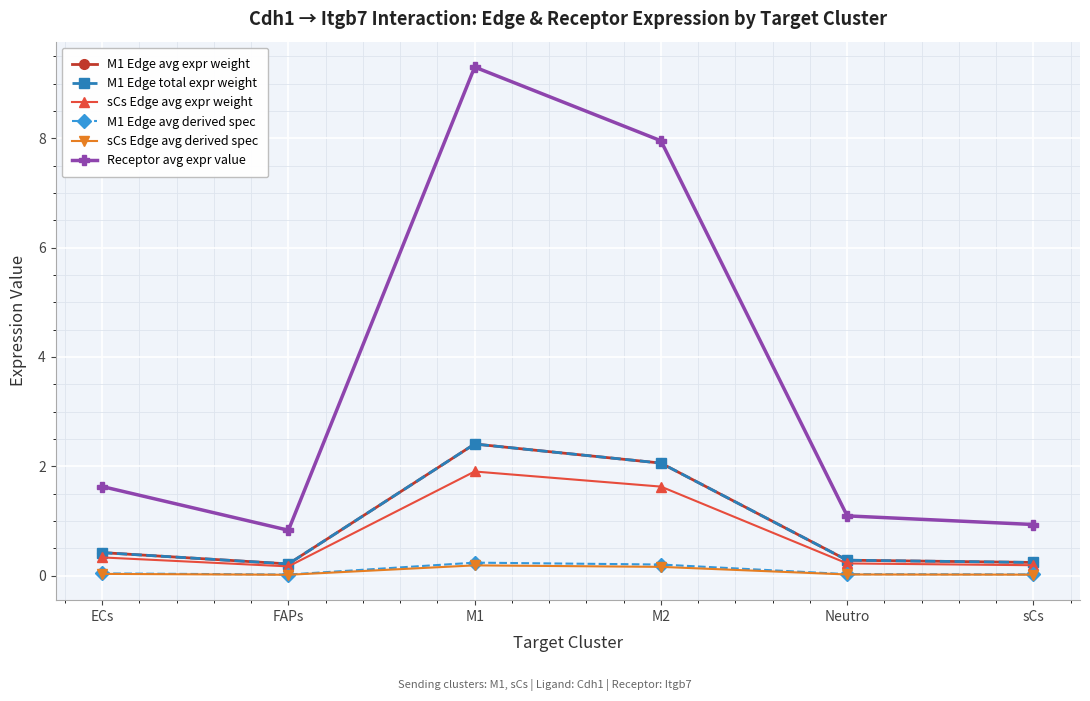

List the labels in order of sCs Edge avg expr weight value, largest first.

M1, M2, ECs, Neutro, sCs, FAPs